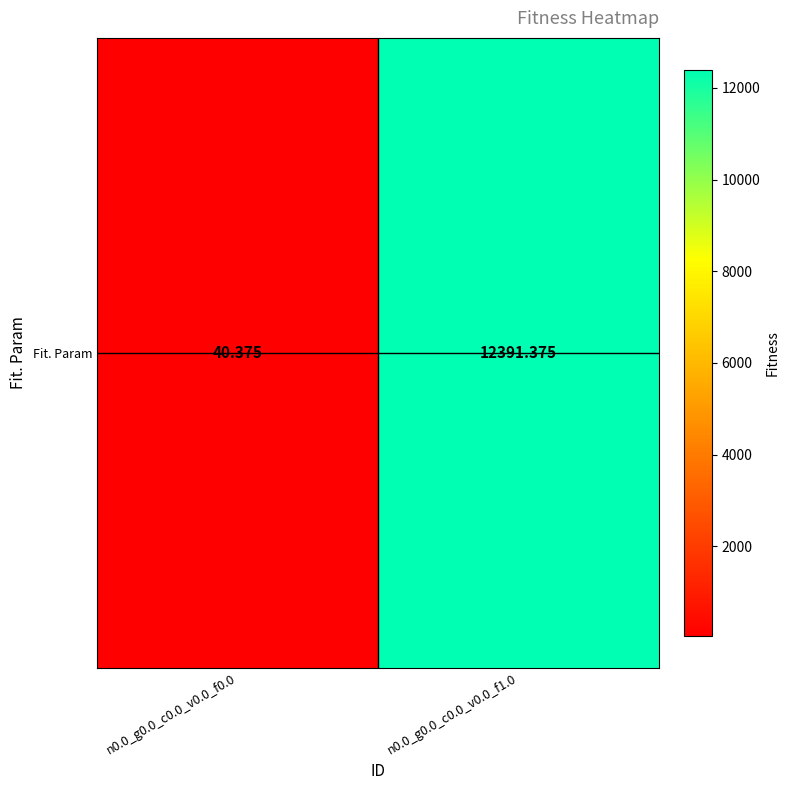

What is the sum of the values at n0.0_g0.0_c0.0_v0.0_f1.0 and n0.0_g0.0_c0.0_v0.0_f0.0?

12431.8